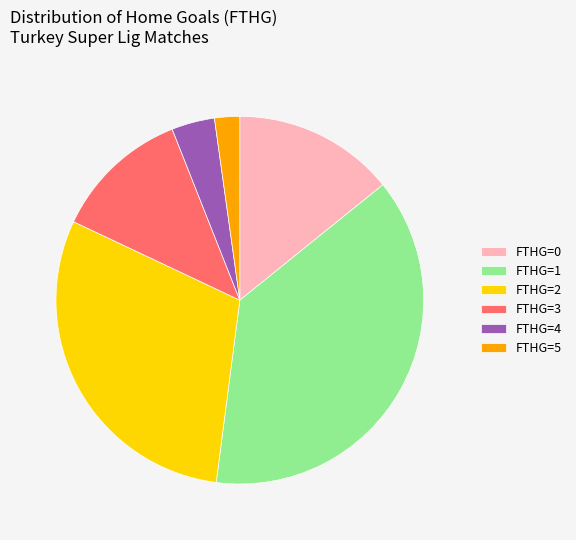

The FTHG=2 slice represents 17% of the pie. True or false?

False